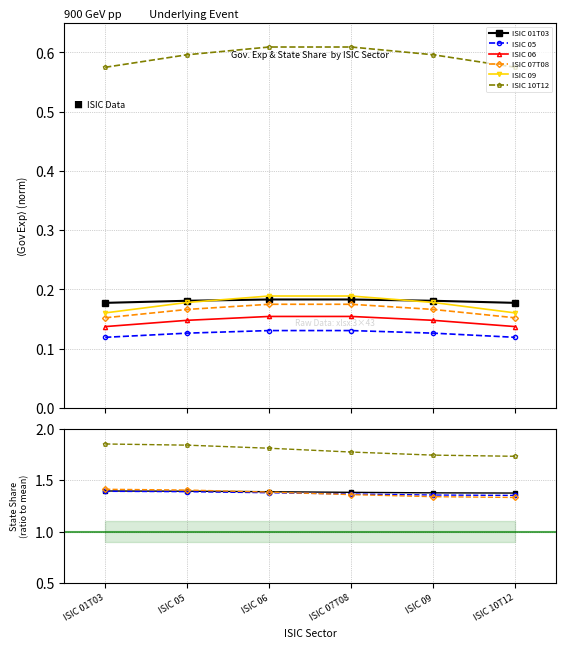

Rank the series by their maximum value, from highest to lowest.

ISIC 10T12, ISIC 07T08, ISIC 01T03, ISIC 05, ISIC 09, ISIC 06